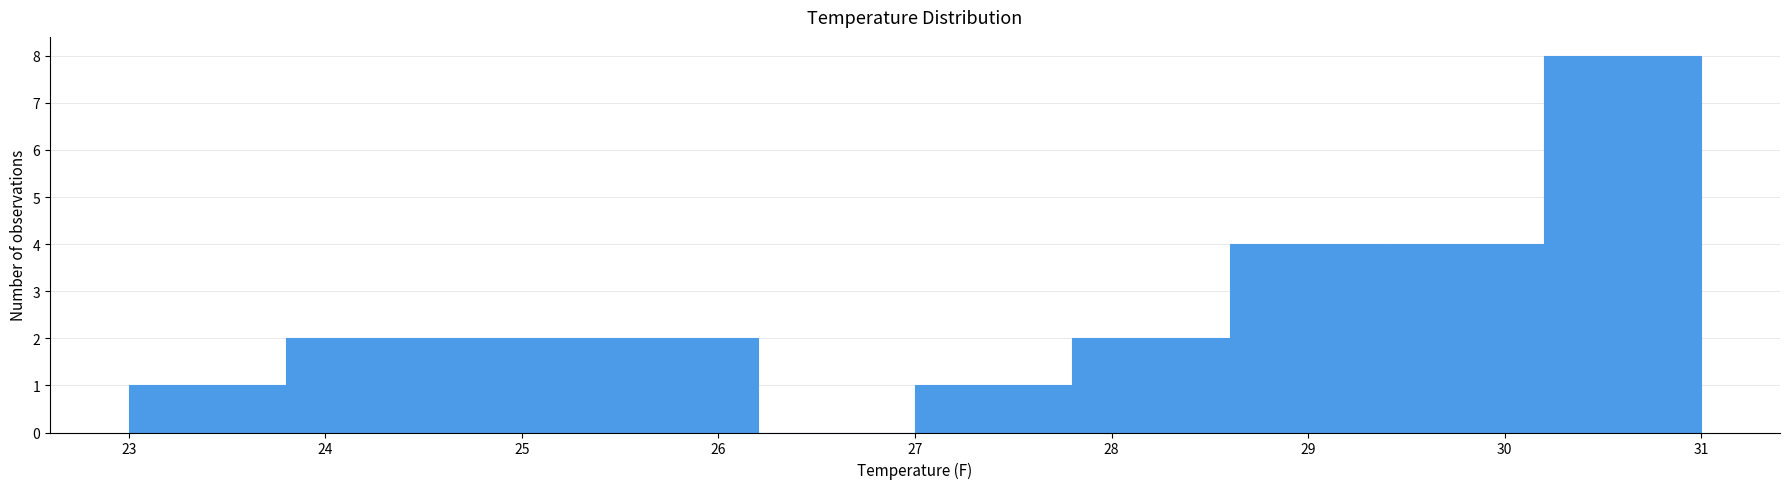

Reading left to right, list every bar in this chart as the range it spans on the x-axis followed by its height. The values are not printed on the chart, so give them approximately, as read against the axis.

23.0 to 23.8: 1
23.8 to 24.6: 2
24.6 to 25.4: 2
25.4 to 26.2: 2
26.2 to 27.0: 0
27.0 to 27.8: 1
27.8 to 28.6: 2
28.6 to 29.4: 4
29.4 to 30.2: 4
30.2 to 31.0: 8